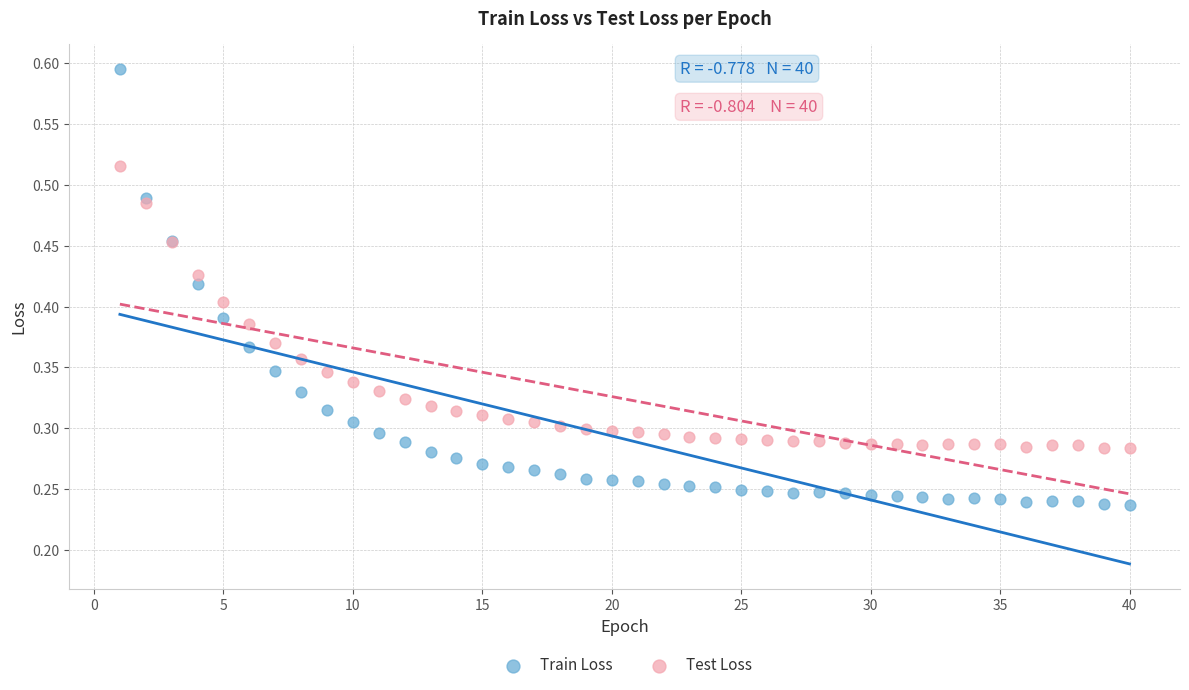

What is the X range (max minus min) for the scatter plot?

39.0